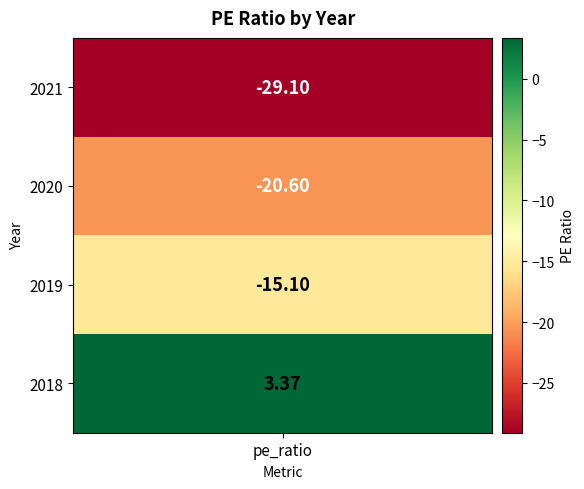

How many data points are above -15?

1